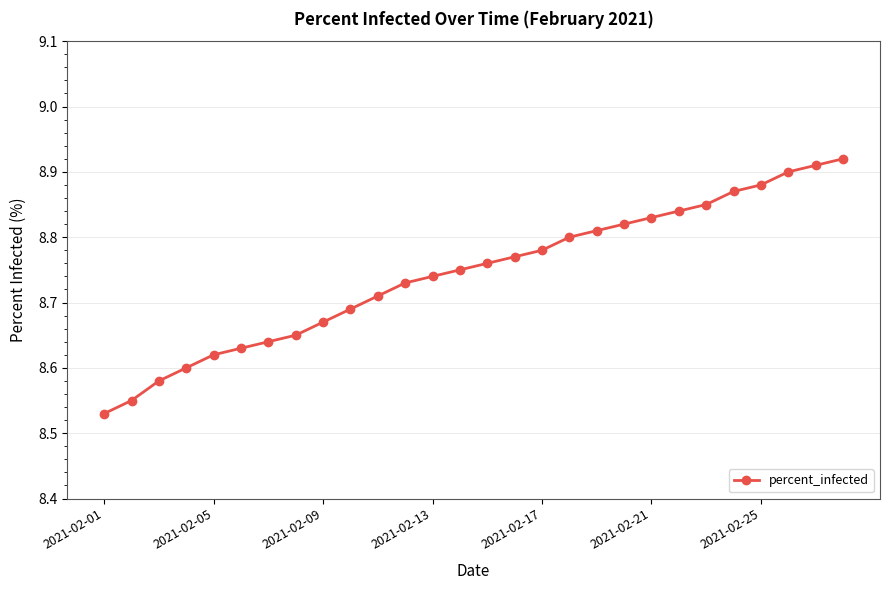

How many values are between 8 and 9?

28